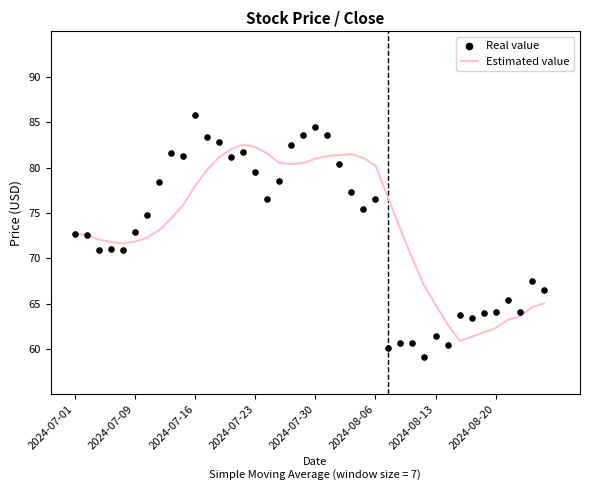

Which series reaches the minimum Y coordinate?

Real value